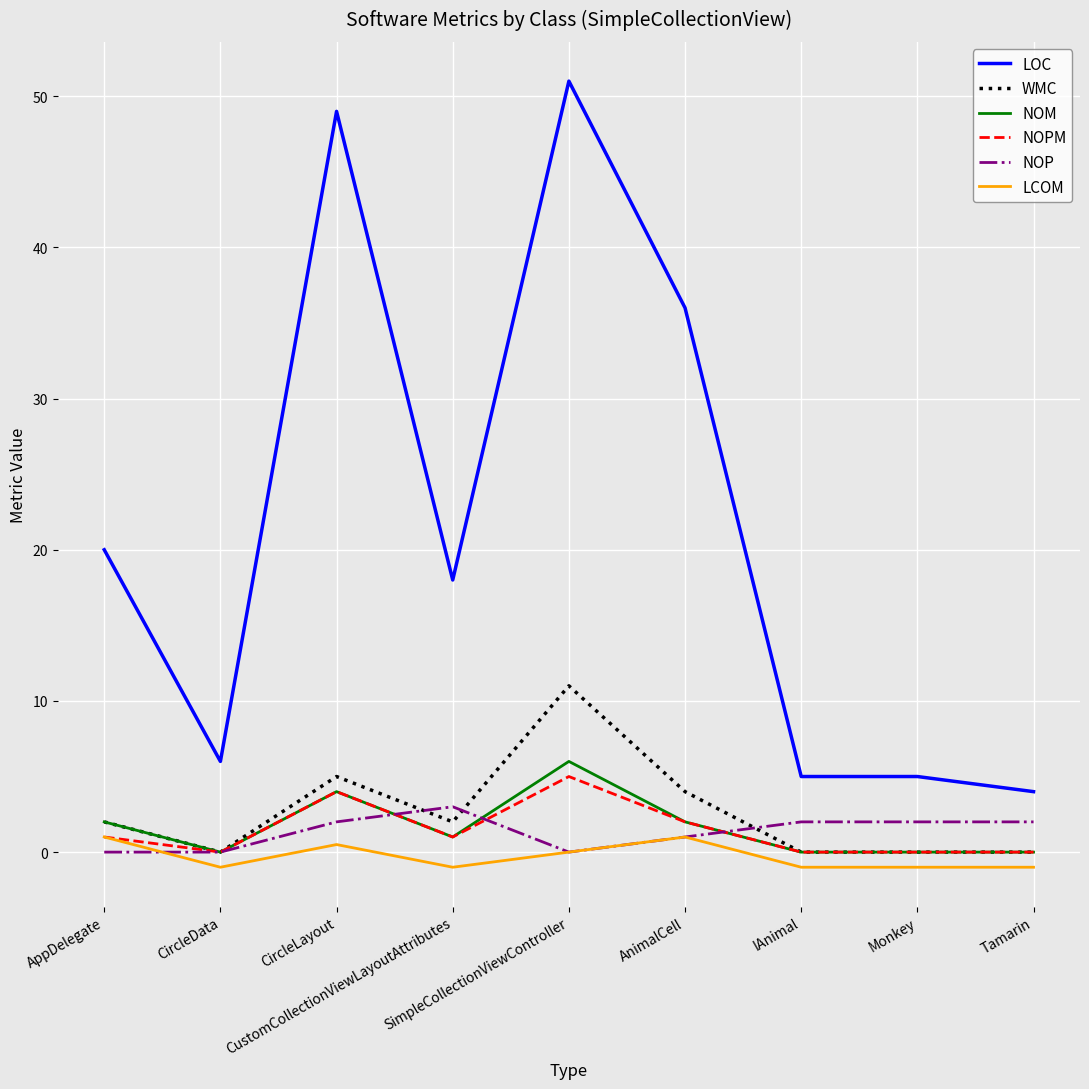

Which series has the largest total across all categories?

LOC